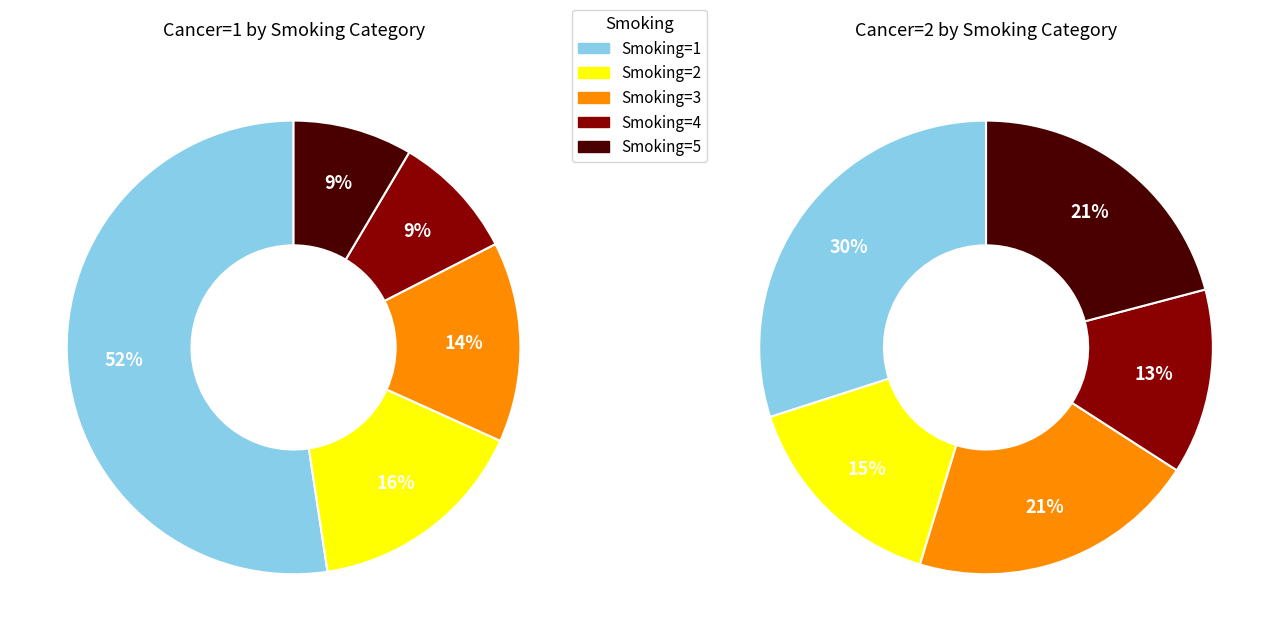

How much of the chart is everything except Smoking=5?

91.5%